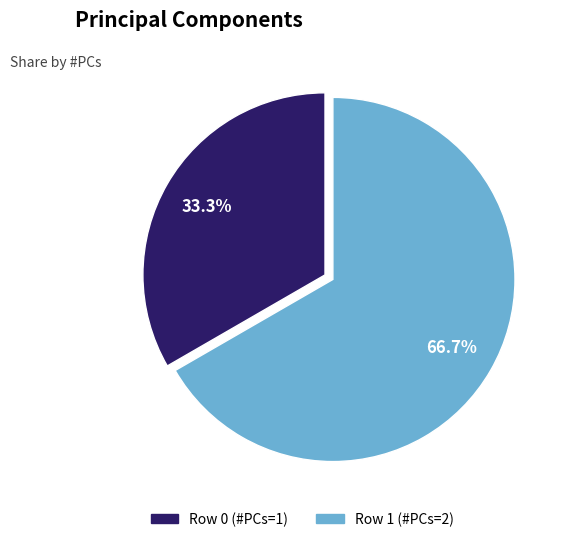

The Row 0 (#PCs=1) slice represents 33% of the pie. True or false?

True